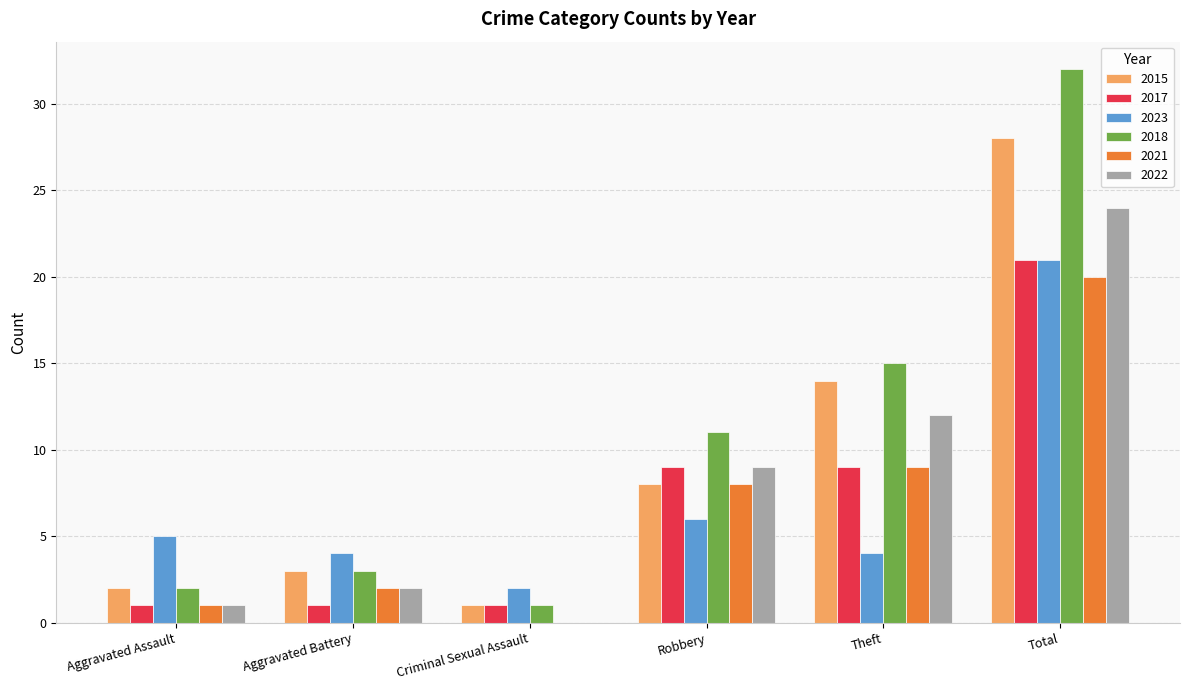

What is the greatest value displayed?

32